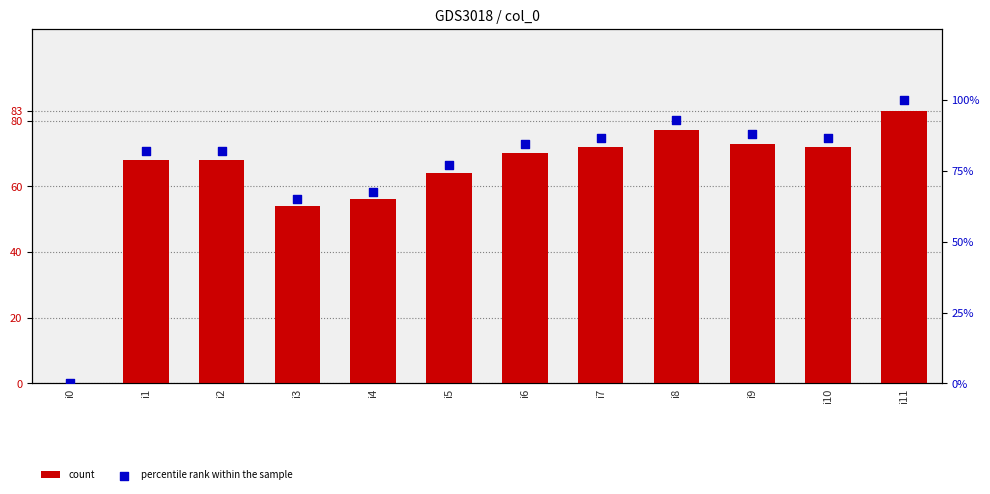

What are all the series names shown in the legend?

count, percentile rank within the sample